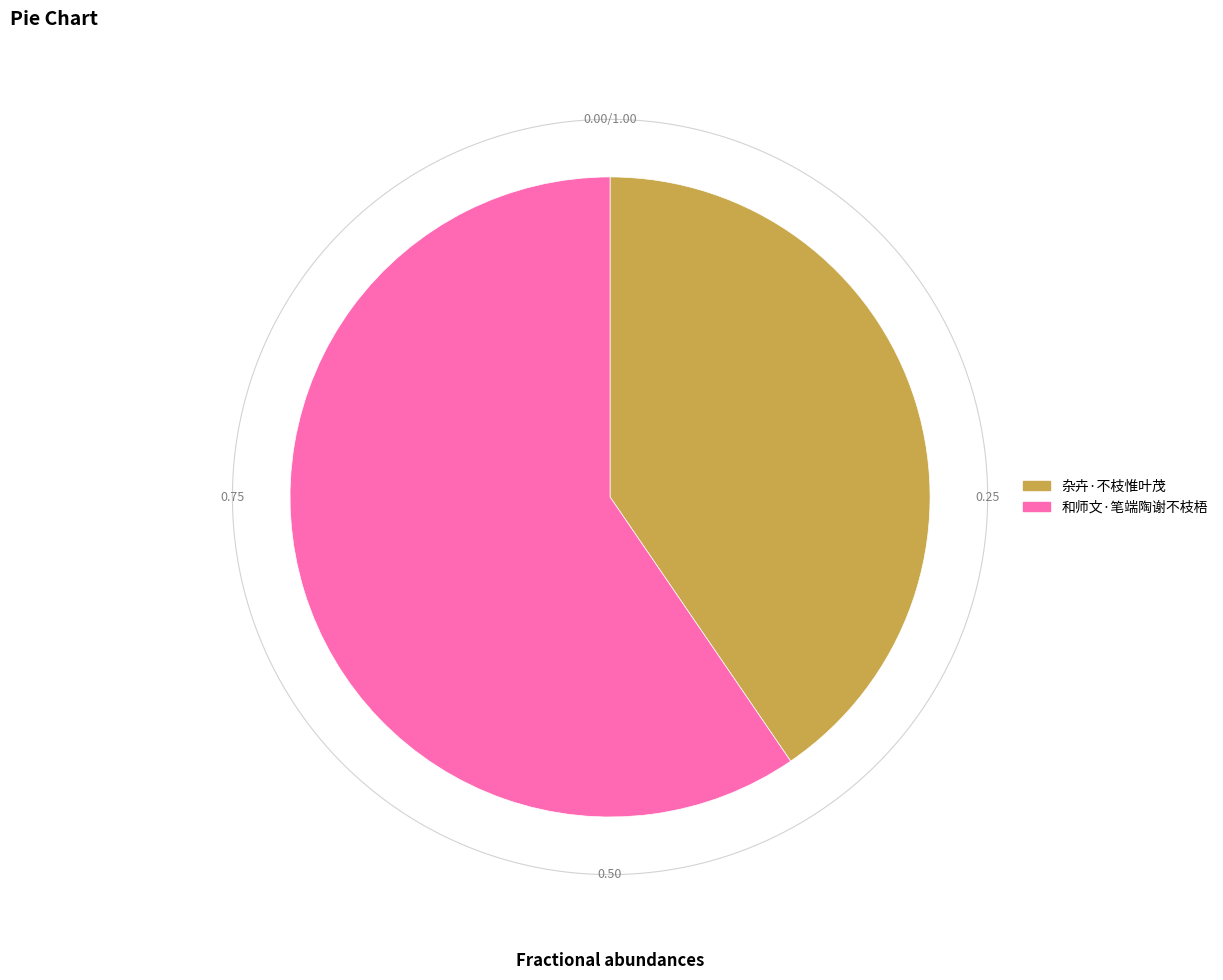

What percentage is the 和师文·笔端陶谢不枝梧 slice, to the nearest percent?

60%